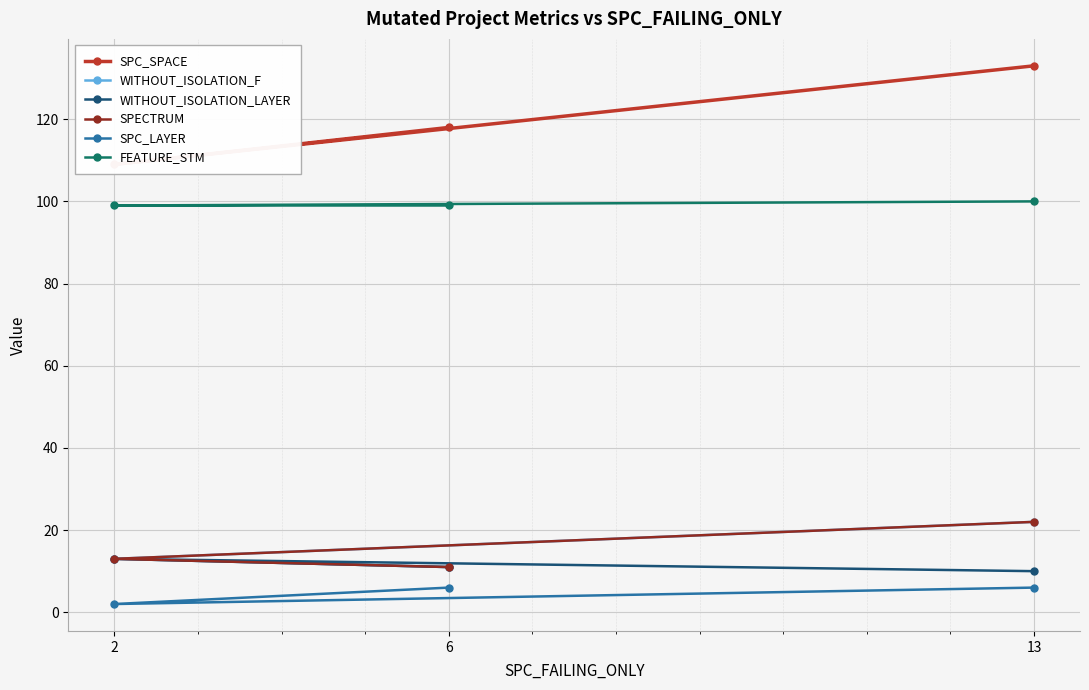

Which series has the largest total across all categories?

SPC_SPACE